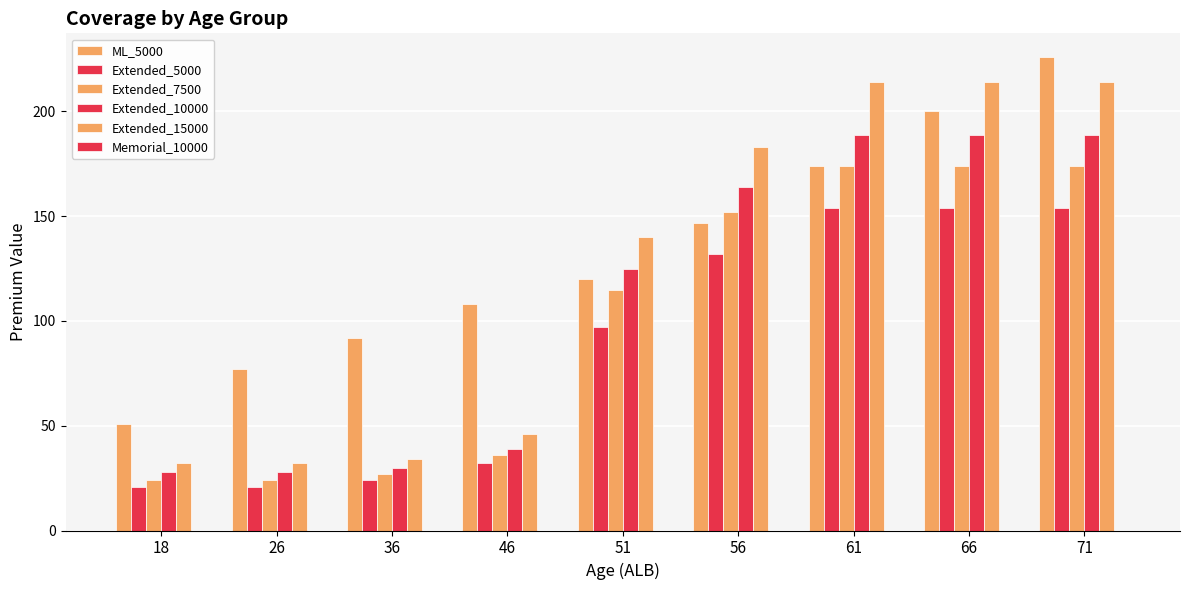

Is the value of Extended_10000 at 51 greater than the value of Extended_15000 at 66?

No